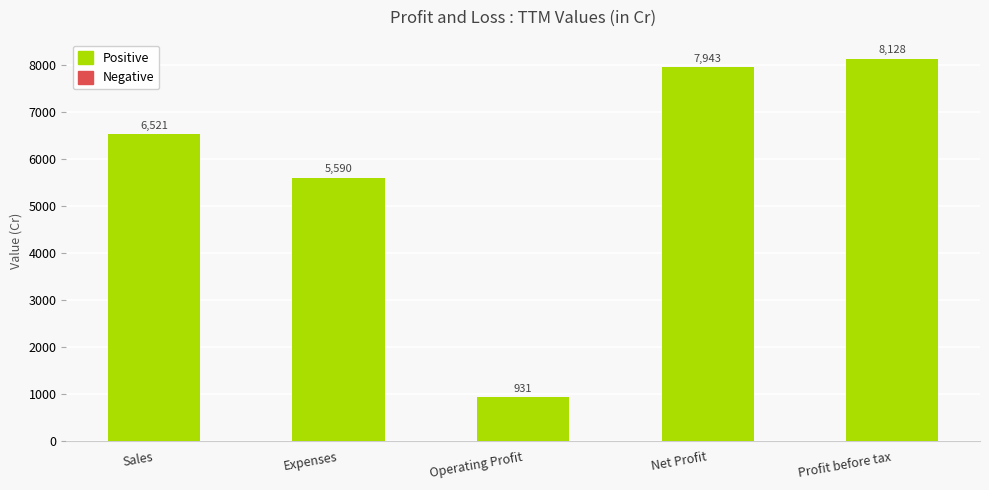

At which category does the chart reach its minimum across all series?

Operating Profit